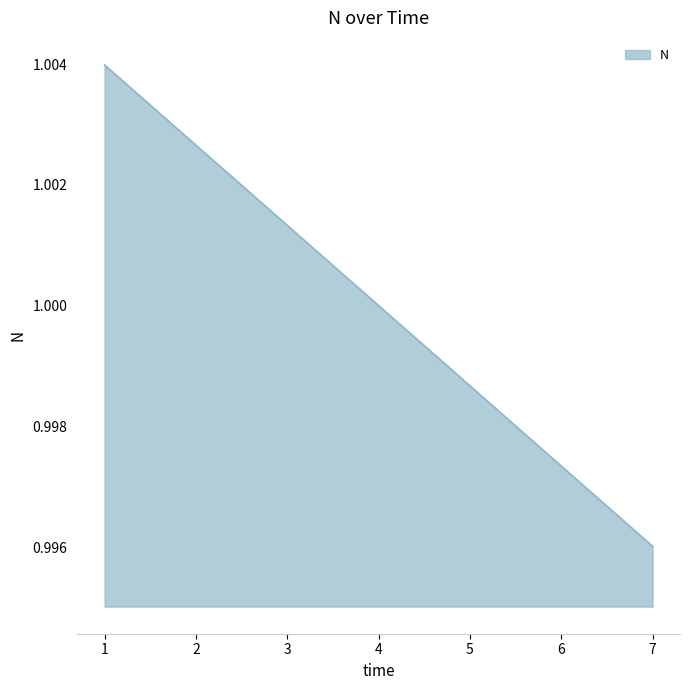

How many series are shown in this chart?

1